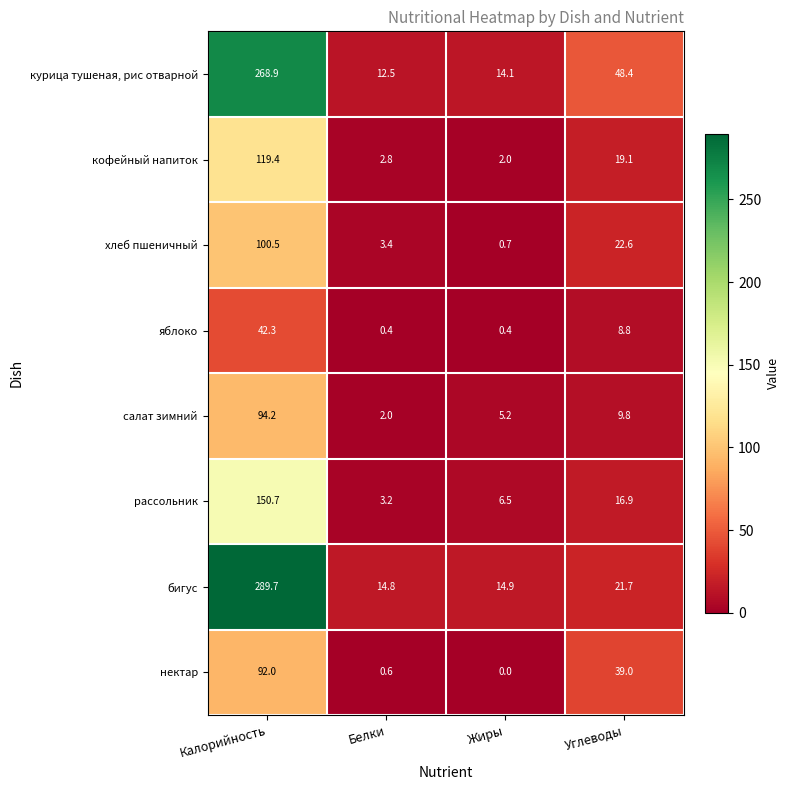

At which category is the sum across all series the highest?

Калорийность